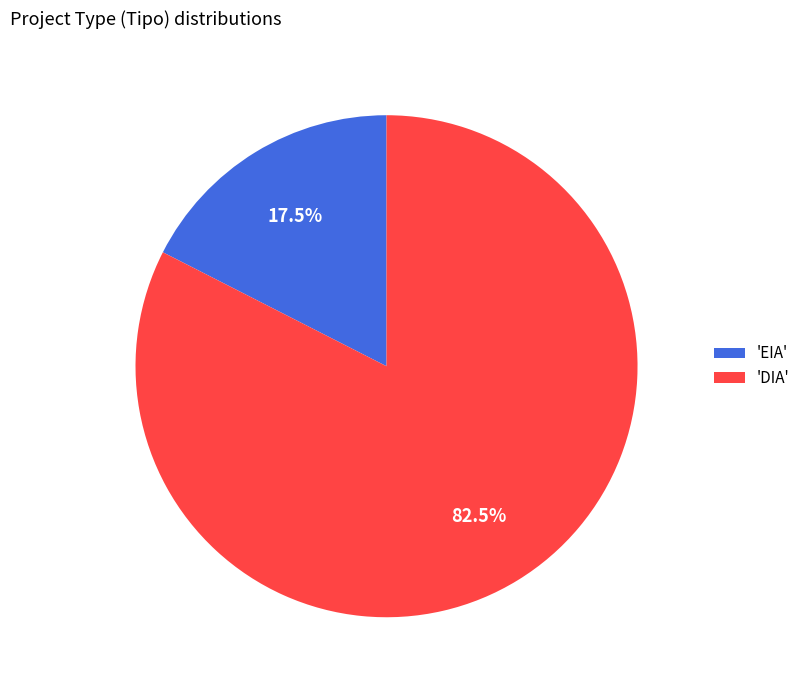

What is the ratio of the value at 'DIA' to the value at 'EIA'?

4.7